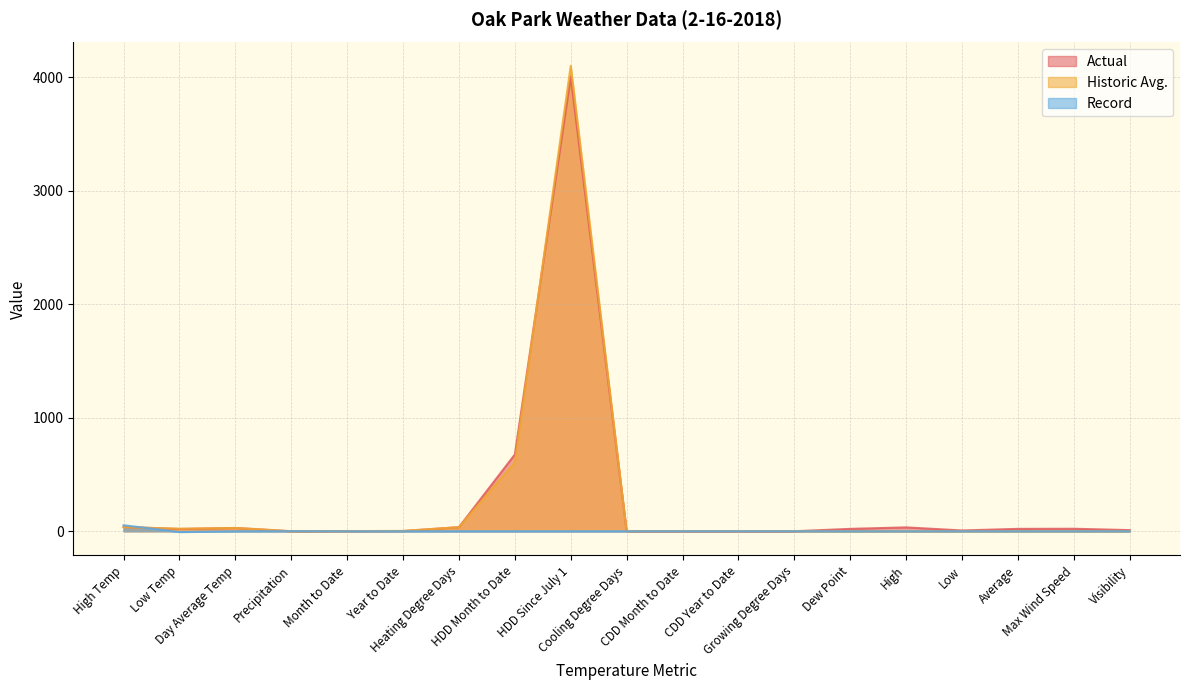

At how many categories does at least one series exceed 3634?

1